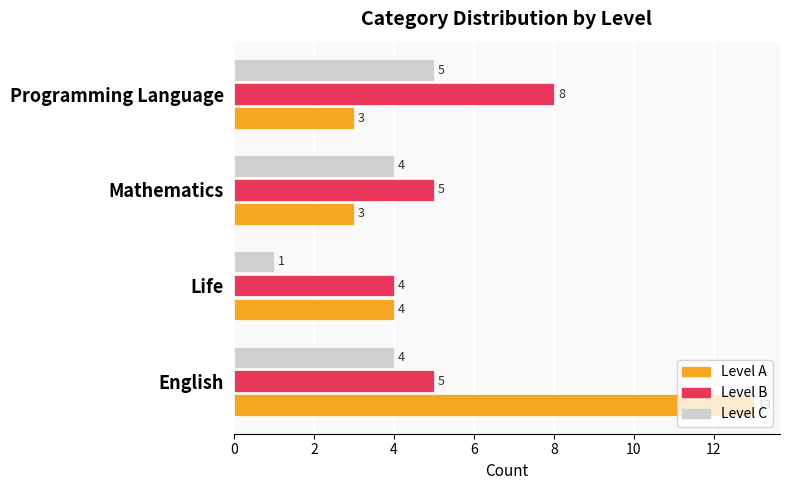

At which category does the chart reach its minimum across all series?

Life